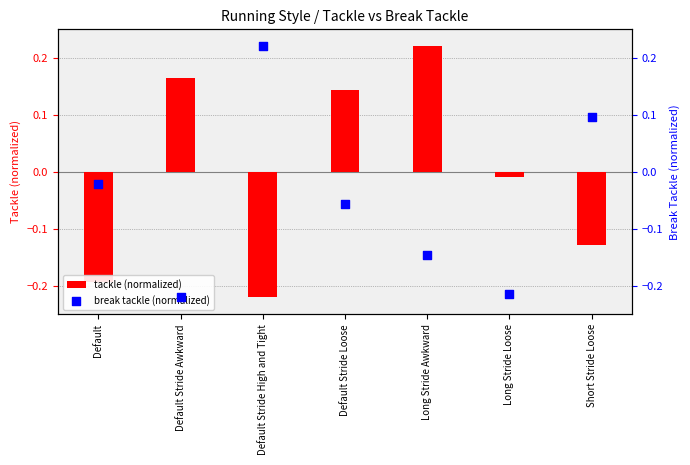

At how many categories does at least one series exceed 0?

5